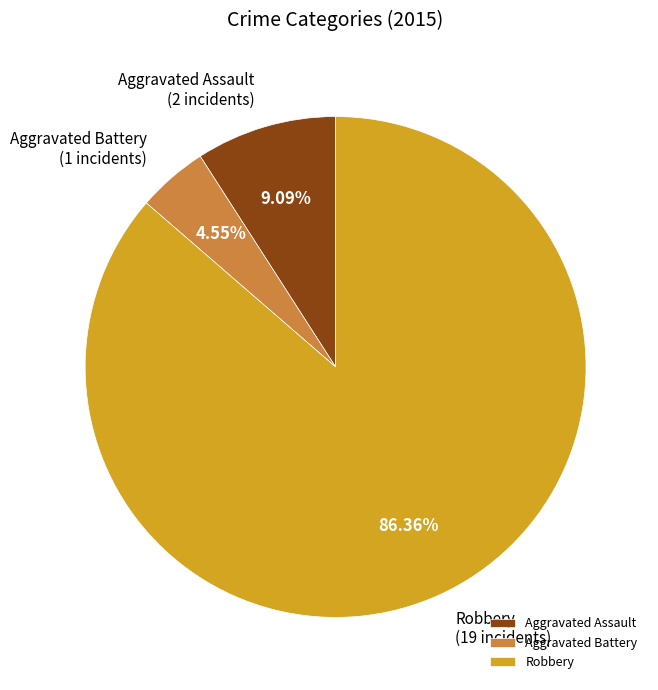

True or false: Aggravated Assault accounts for 18% of the total.

False